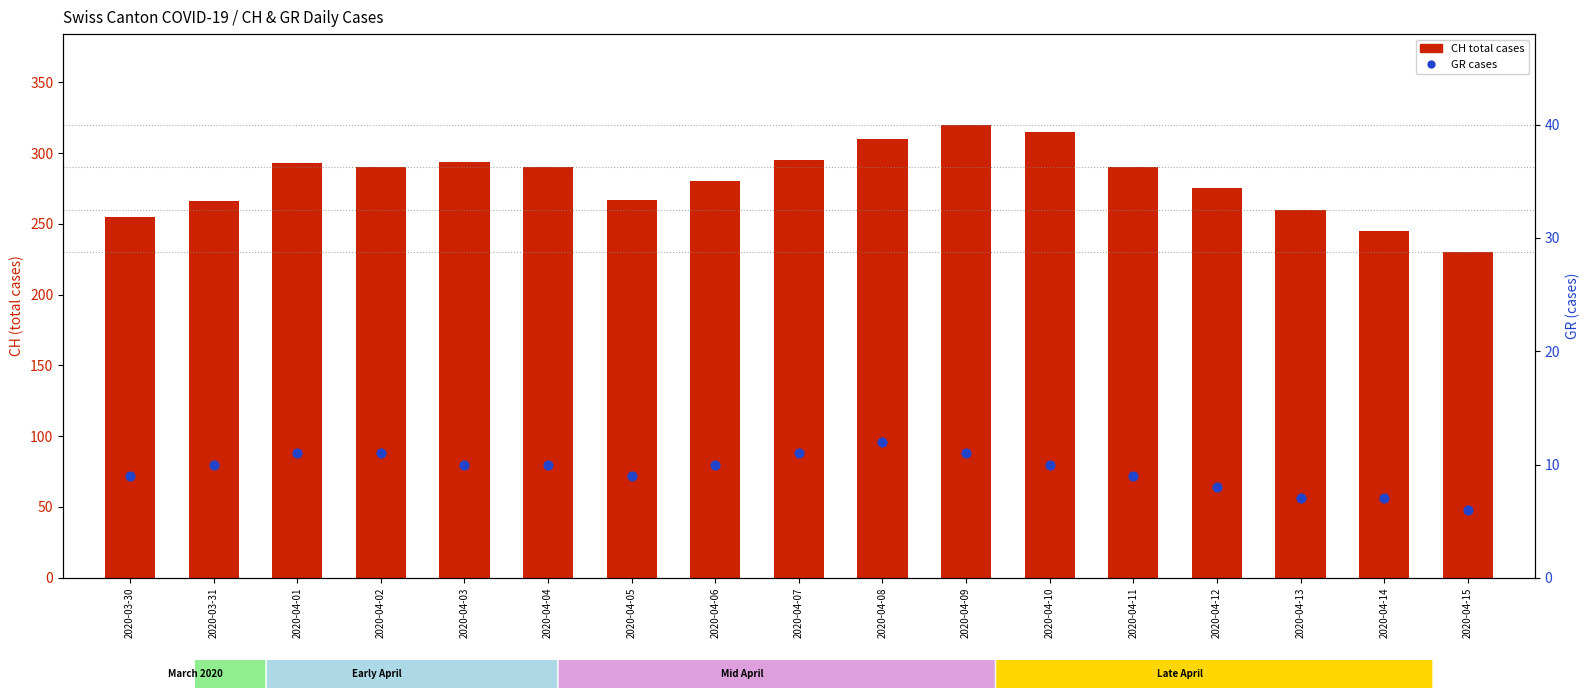

What is the total value across all series at 2020-04-02?

301